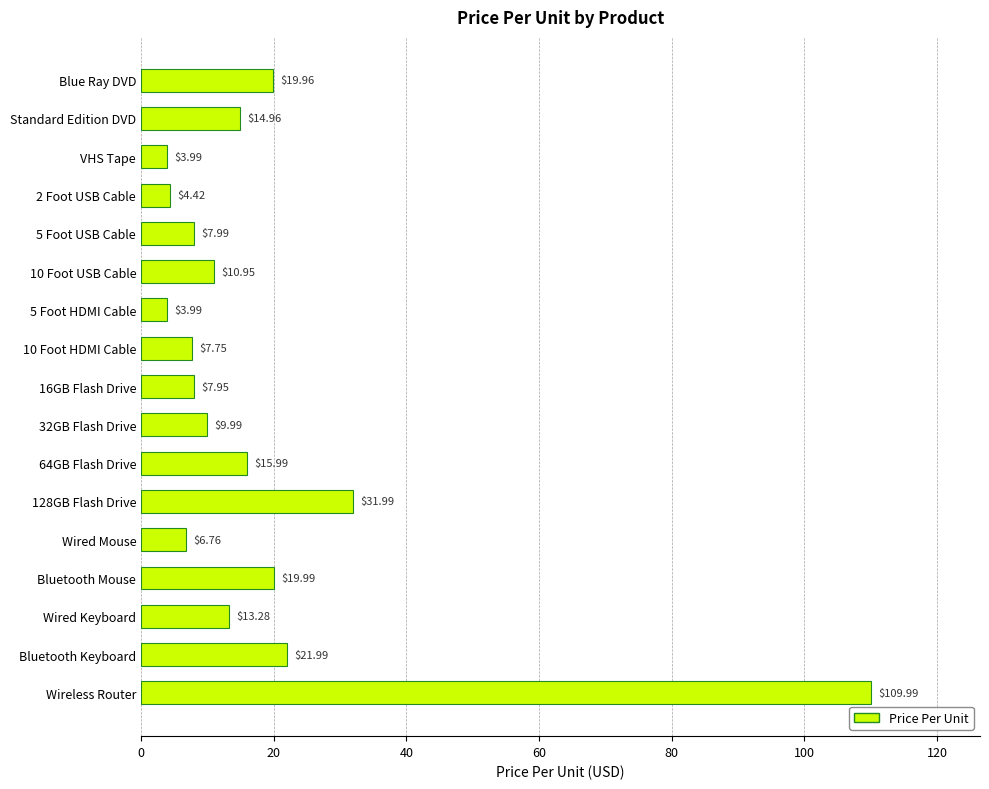

Which label corresponds to the largest value in the chart?

Wireless Router